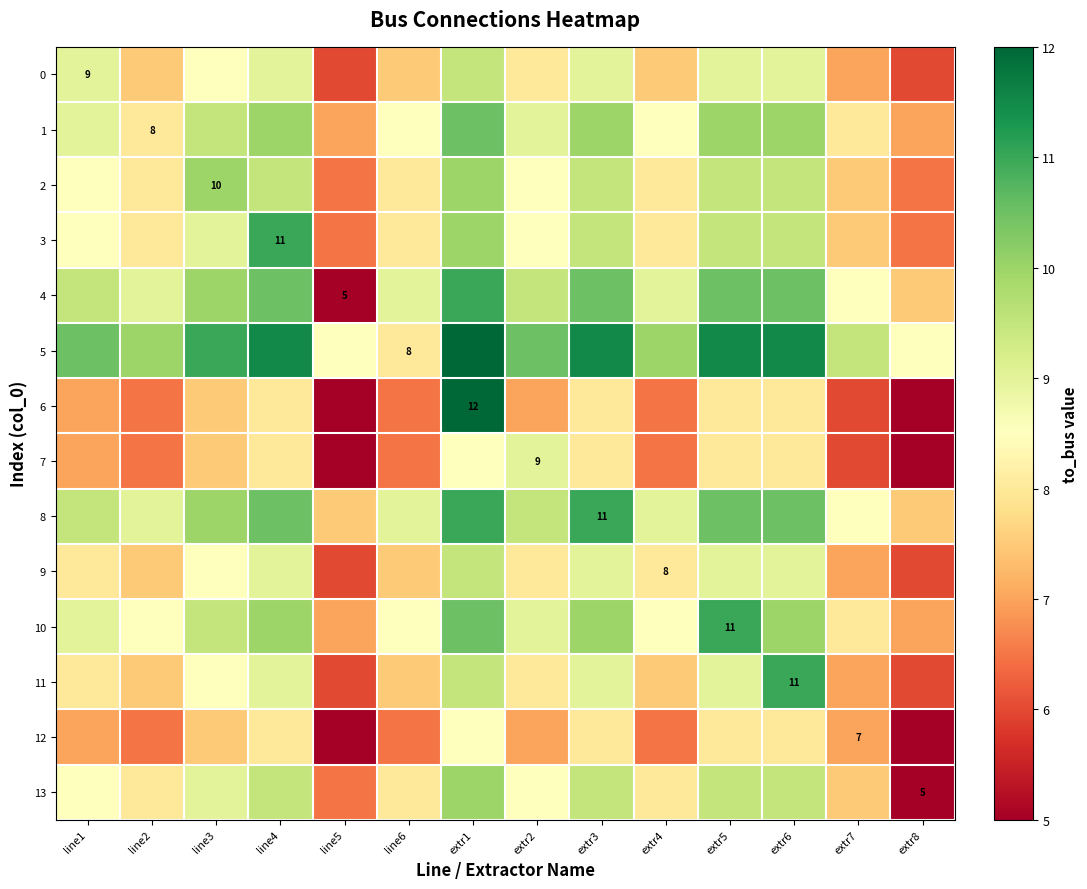

The 13 series shows 4.0 at extr4. True or false?

False